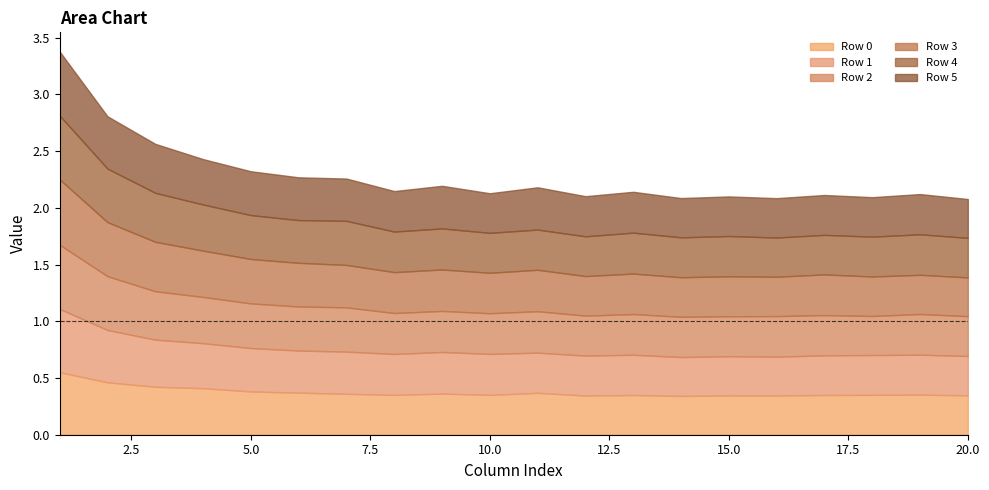

In Row 3, how many points are higher than both neighbors (excluding endpoints)?

5